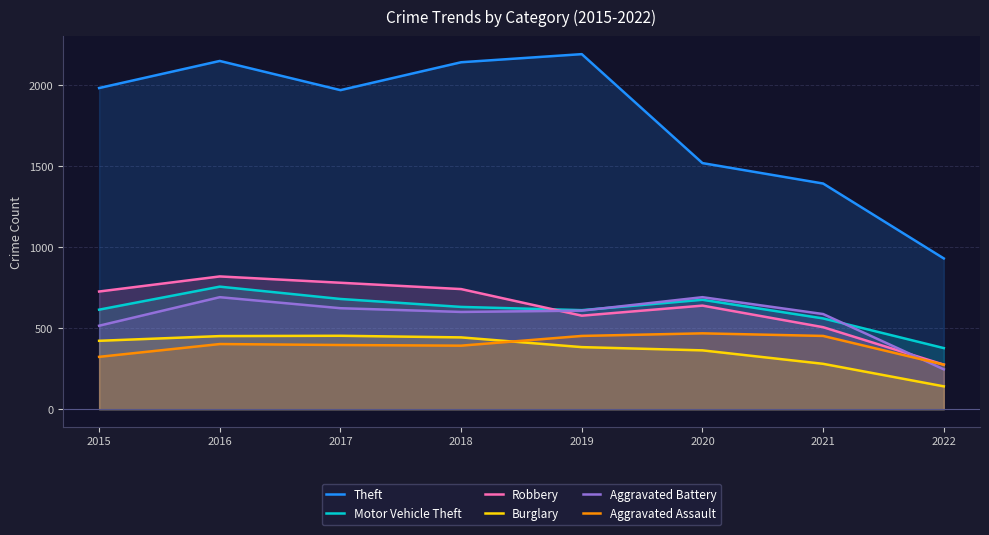

At 2015, list the series in order from largest to smallest.

Theft, Robbery, Motor Vehicle Theft, Aggravated Battery, Burglary, Aggravated Assault